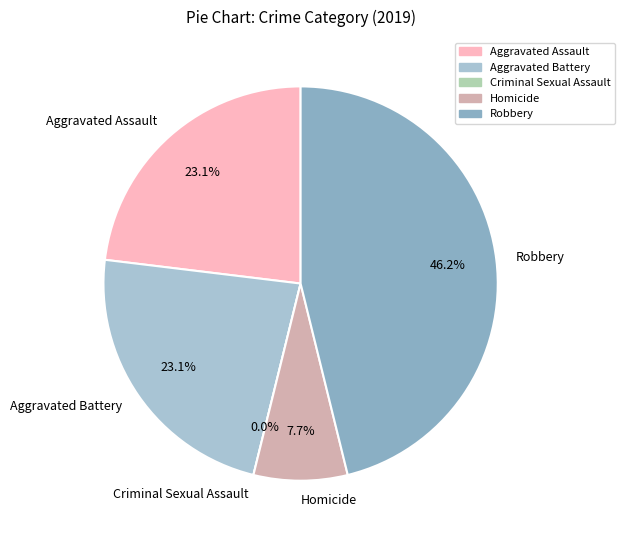

Which category has the smallest portion of the pie?

Criminal Sexual Assault